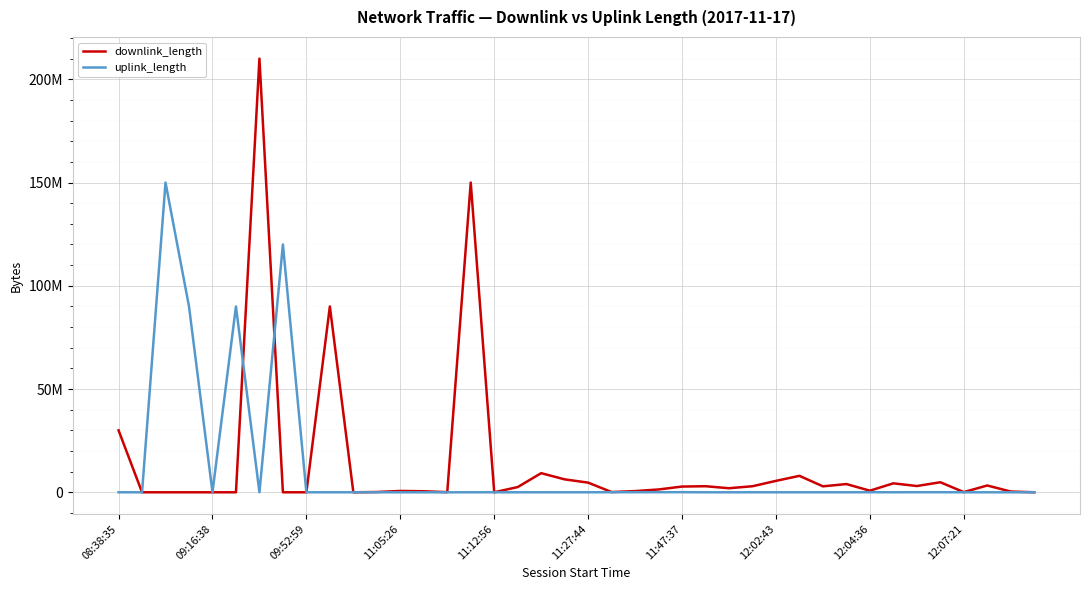

Rank the series by their average value, from lowest to highest.

uplink_length, downlink_length